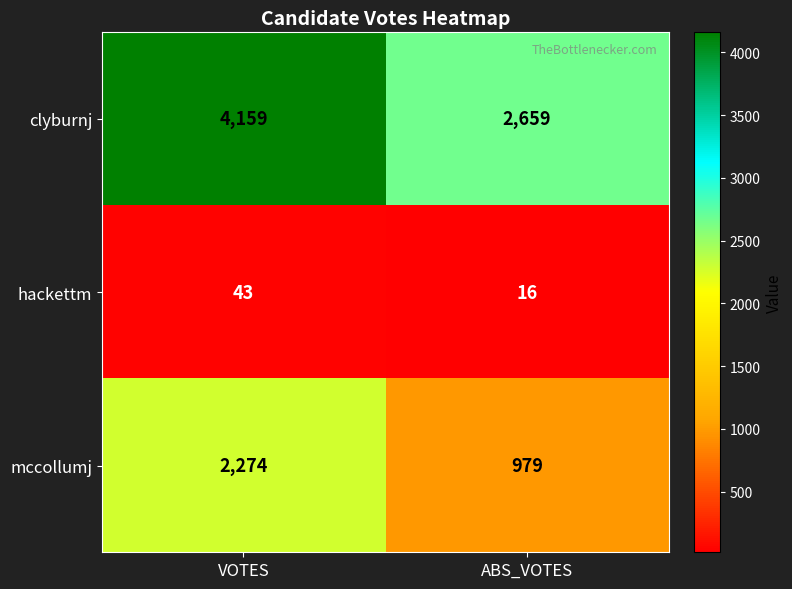

The value of hackettm at ABS_VOTES is 16. True or false?

True